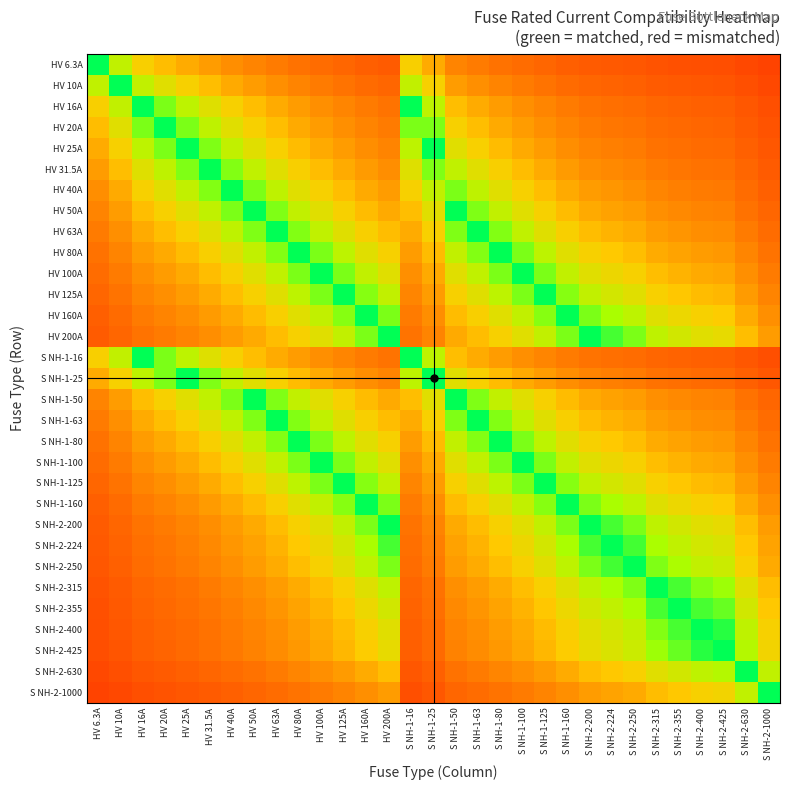

What is the total value across all series at HV 20A?

14.2